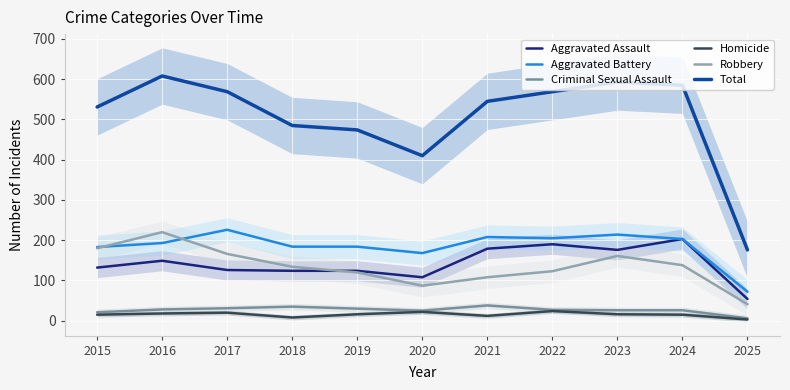

Is it true that Homicide equals 22 at 2020?

True